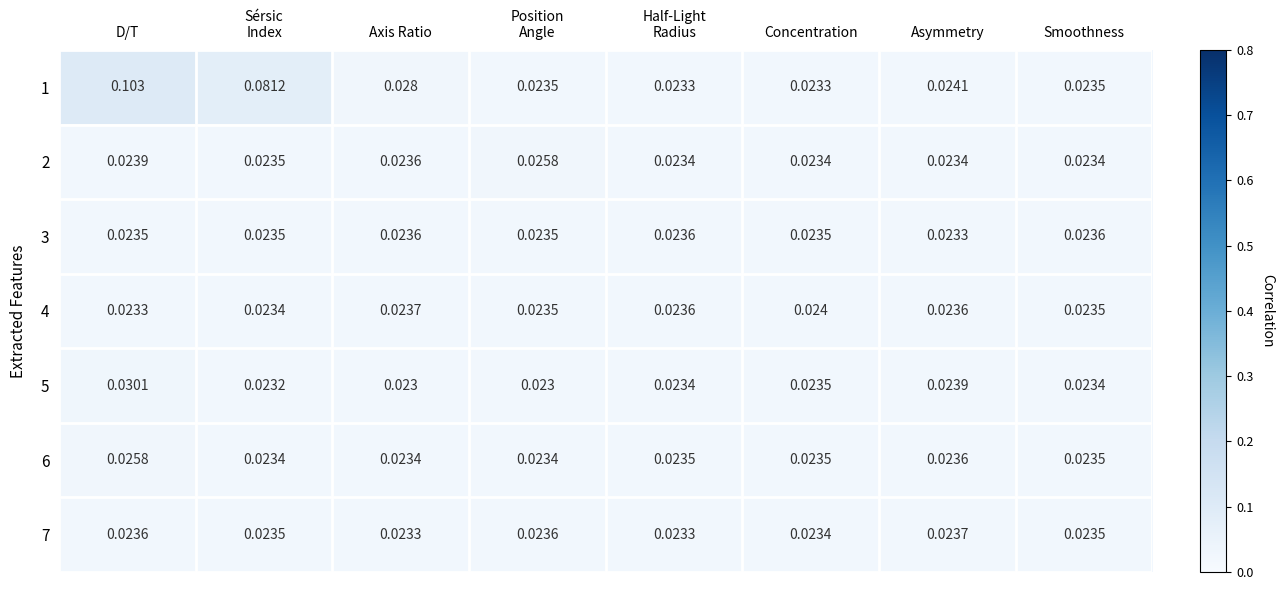

At which category is the sum across all series the highest?

D/T